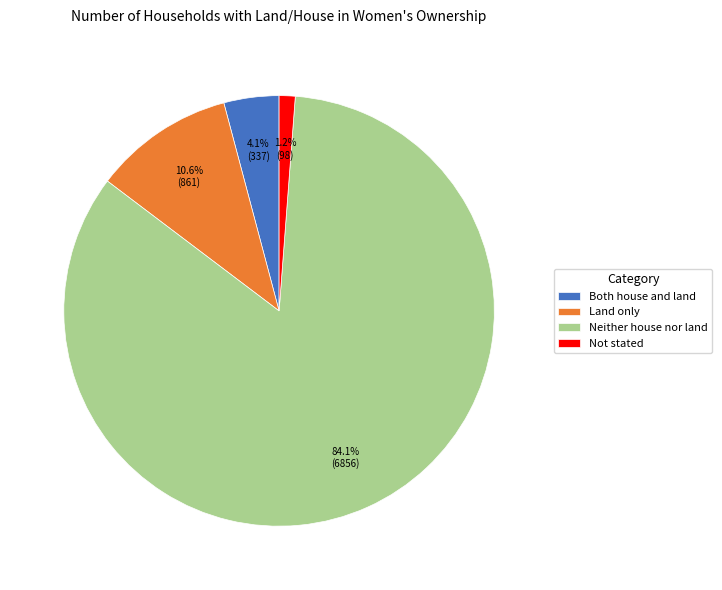

What is the ratio of the value at Land only to the value at Both house and land?

2.6